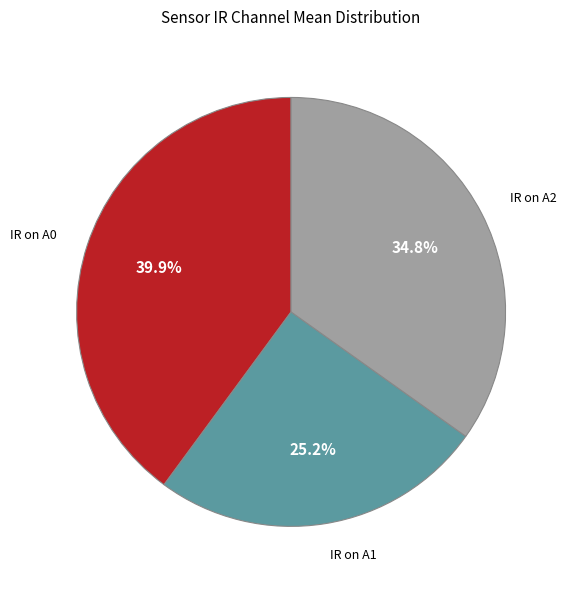

The IR on A1 slice represents 37% of the pie. True or false?

False